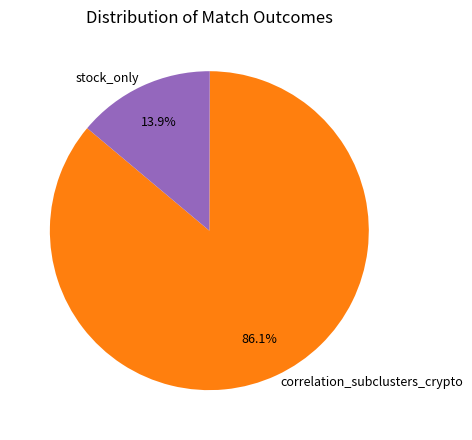

Which category accounts for the majority?

correlation_subclusters_crypto